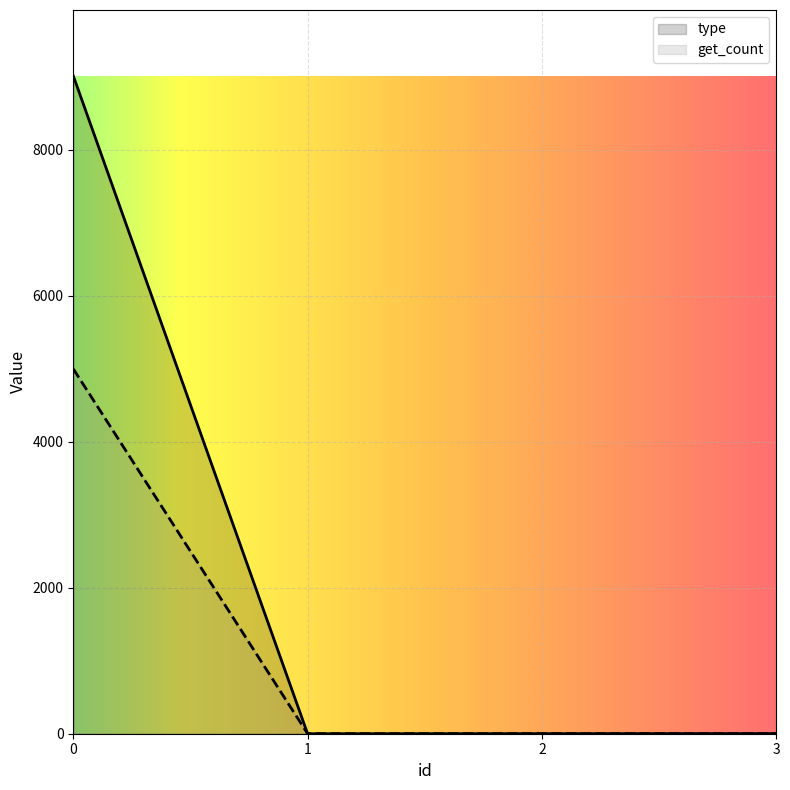

How many lines are shown in the chart?

2